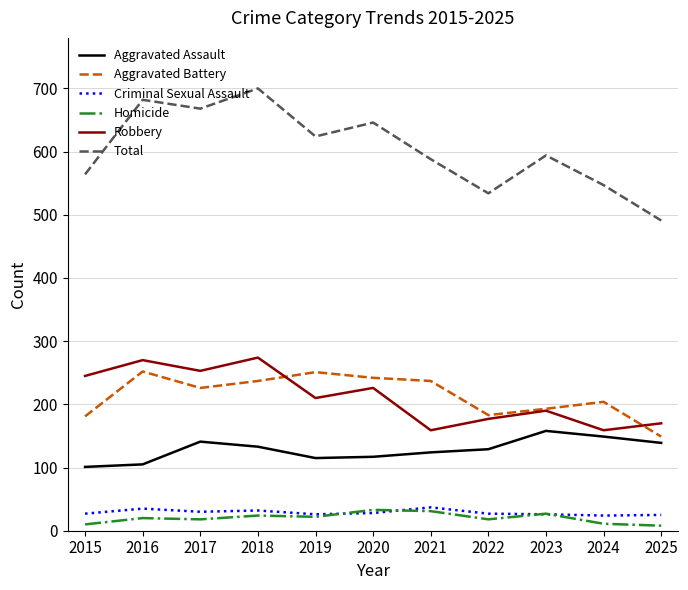

The value of Aggravated Assault at 2025 is 212. True or false?

False